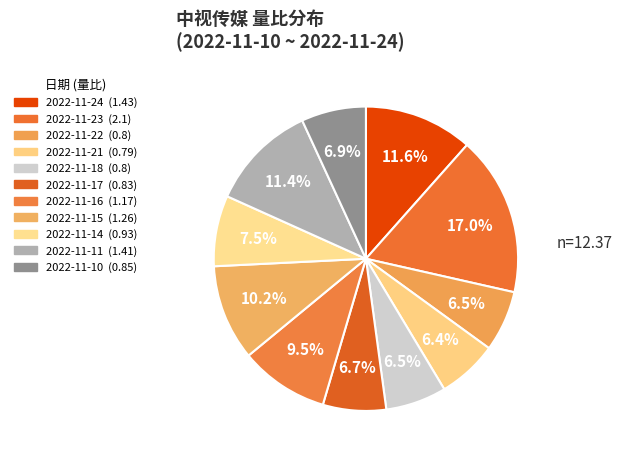

How many slices are in this pie chart?

11